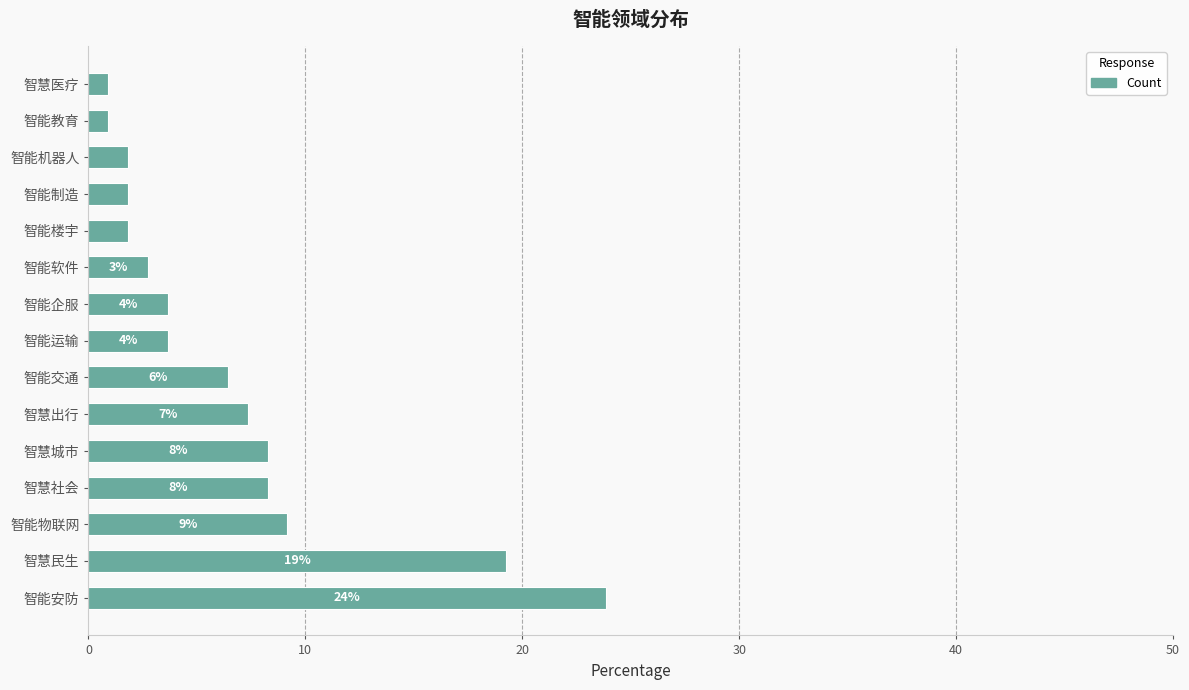

How many bars are there in total?

15